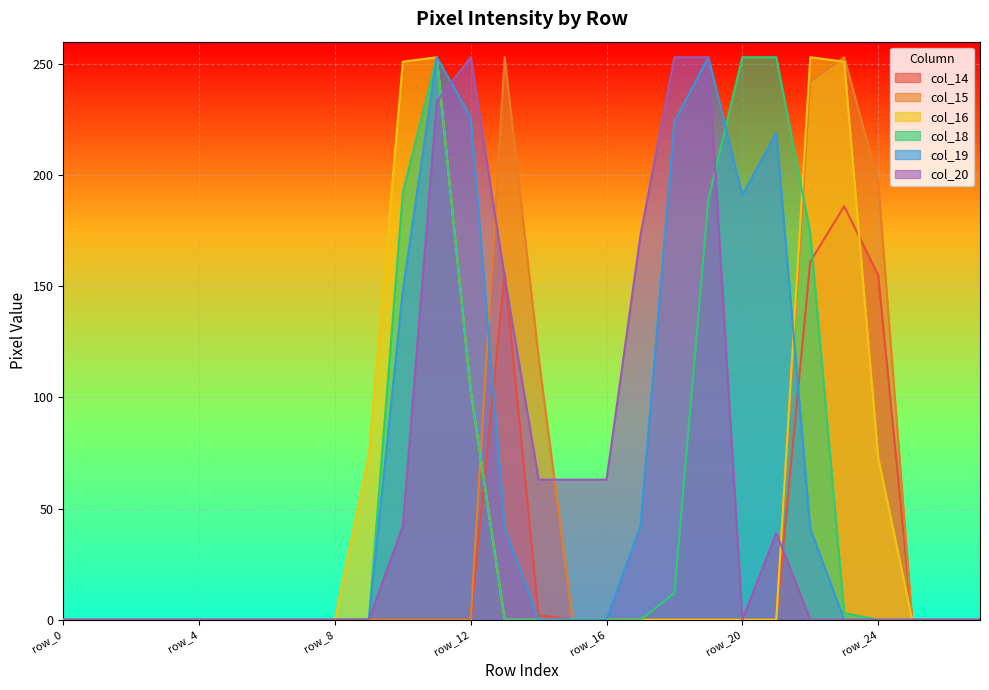

The value of col_14 at row_21 is 0. True or false?

True